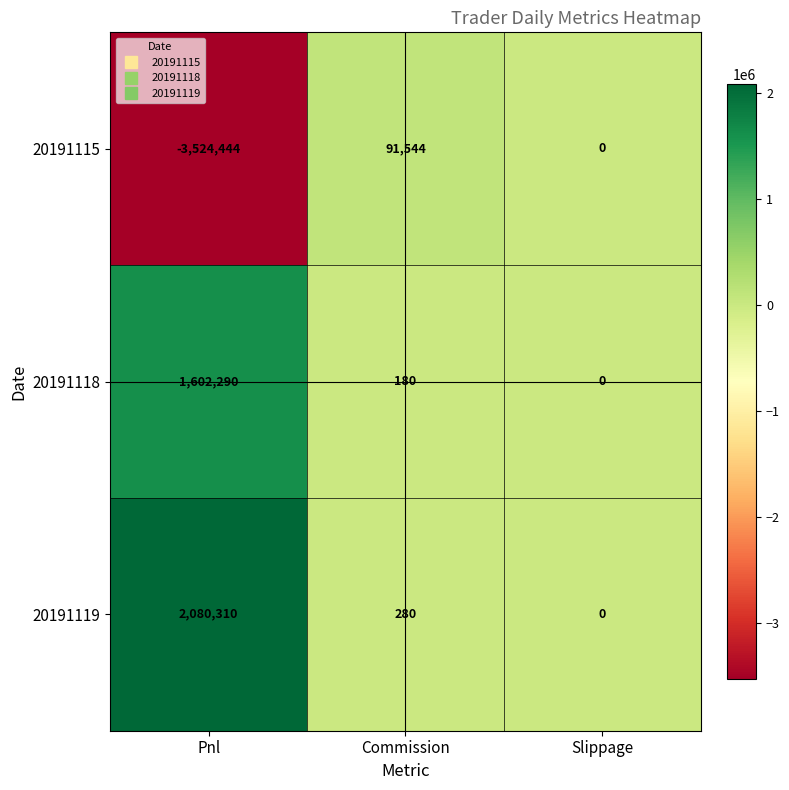

List the series in order of their peak value, lowest first.

20191115, 20191118, 20191119